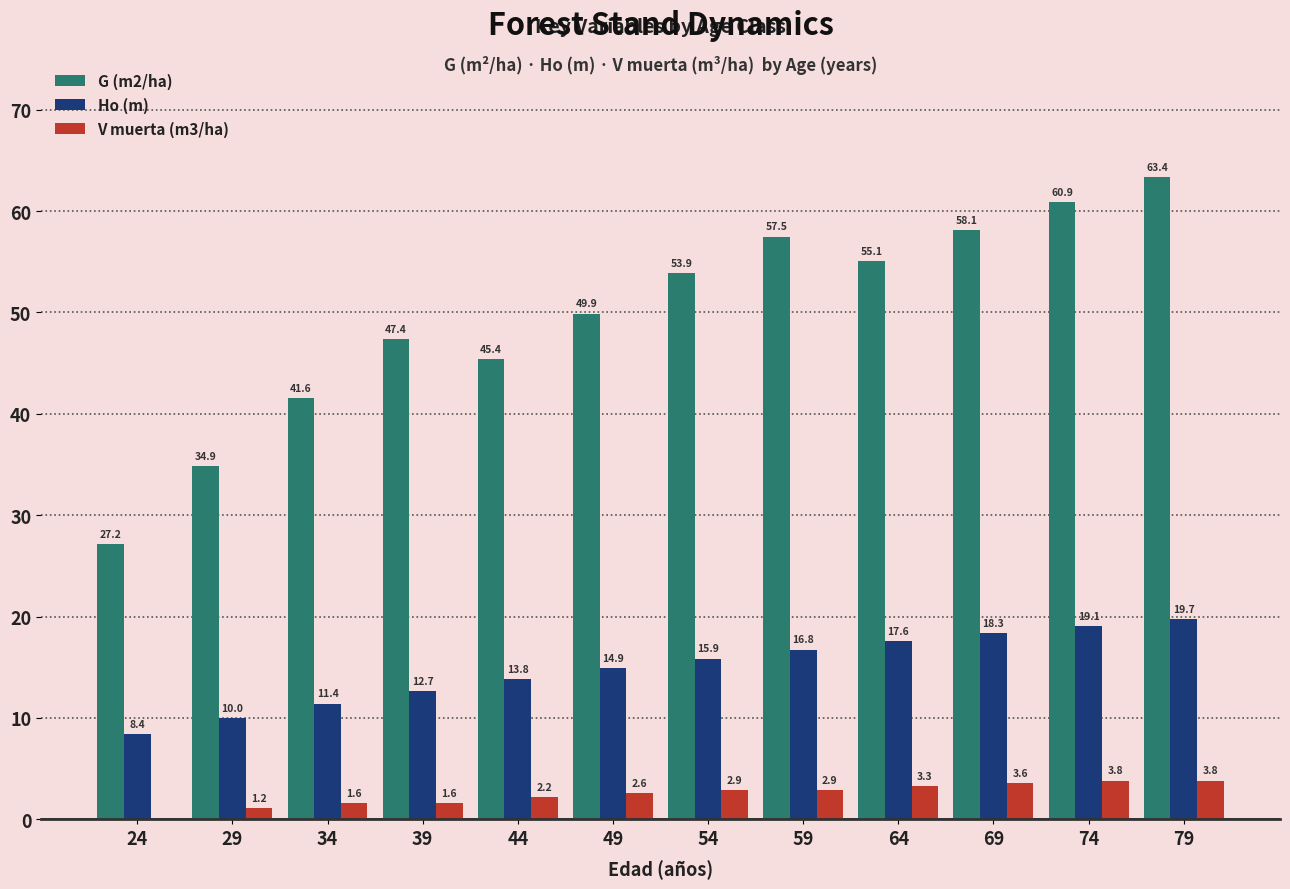

Reading right to left, transcribe all the data shown in this chart.

G (m2/ha): 79=63.4	74=60.9	69=58.1	64=55.1	59=57.5	54=53.9	49=49.9	44=45.4	39=47.4	34=41.6	29=34.9	24=27.2
Ho (m): 79=19.7	74=19.1	69=18.3	64=17.6	59=16.8	54=15.9	49=14.9	44=13.8	39=12.7	34=11.4	29=10.0	24=8.4
V muerta (m3/ha): 79=3.8	74=3.8	69=3.6	64=3.3	59=2.9	54=2.9	49=2.6	44=2.2	39=1.6	34=1.6	29=1.2	24=0.0